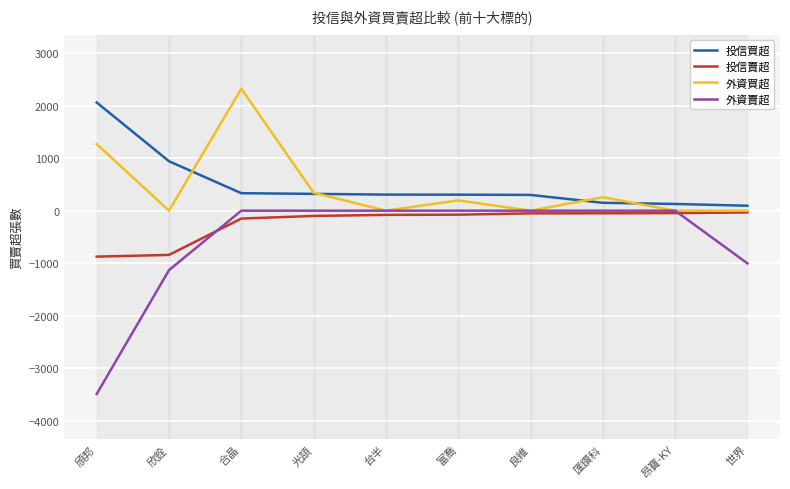

What is the difference between the maximum and second lowest values in the 外資賣超 series?

1132